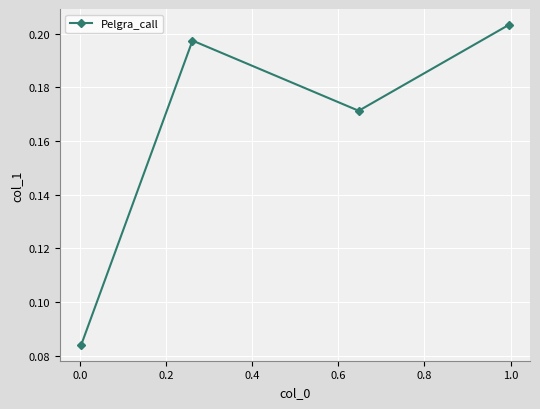

Count the values in the range 0 to 1.

4